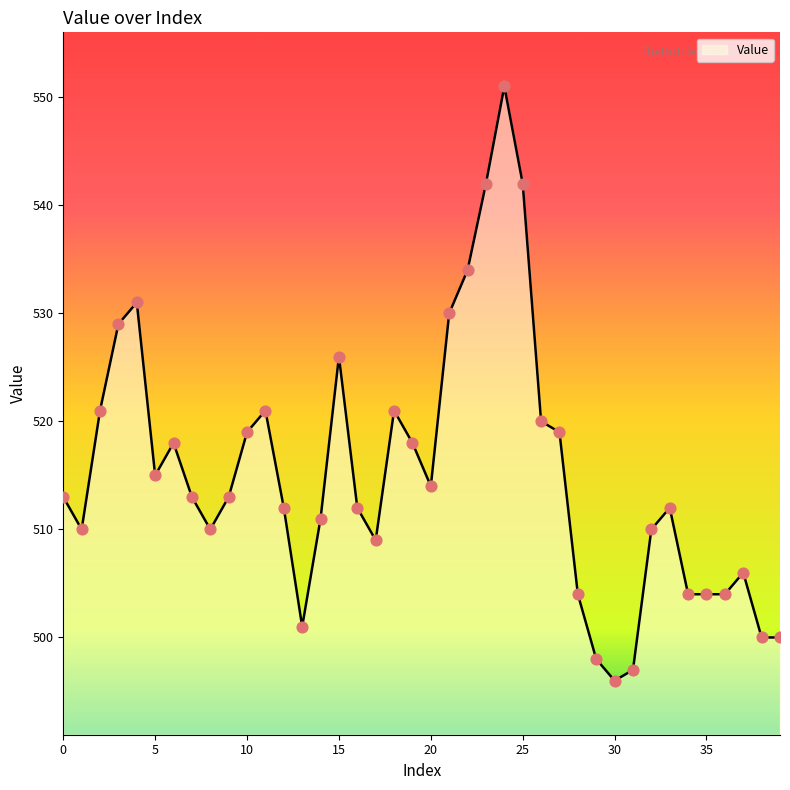

What is the minimum value shown in the chart?

496